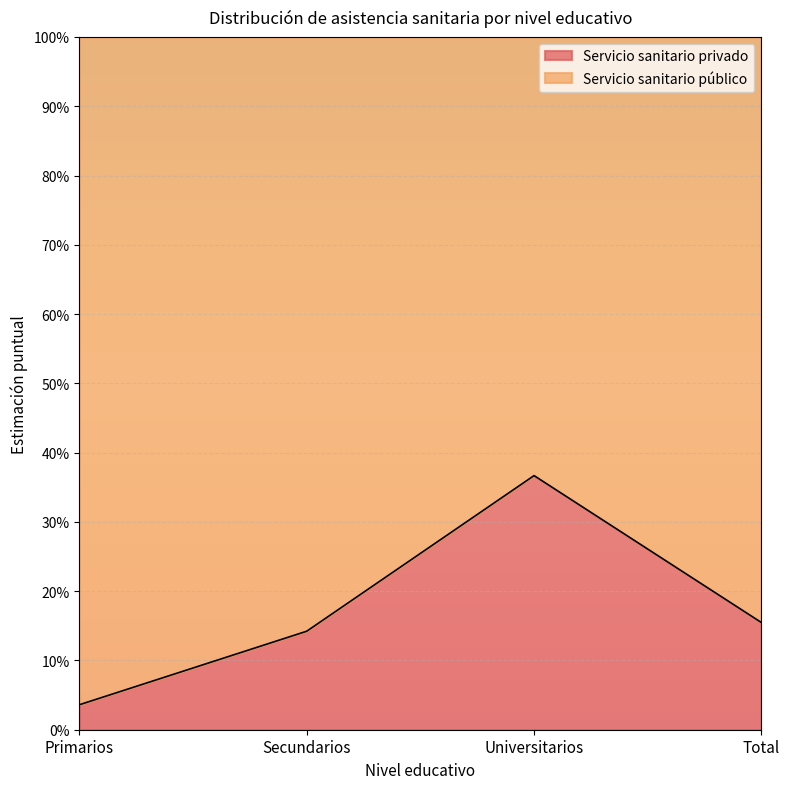

What is the value of the 3rd point from the left?

0.4